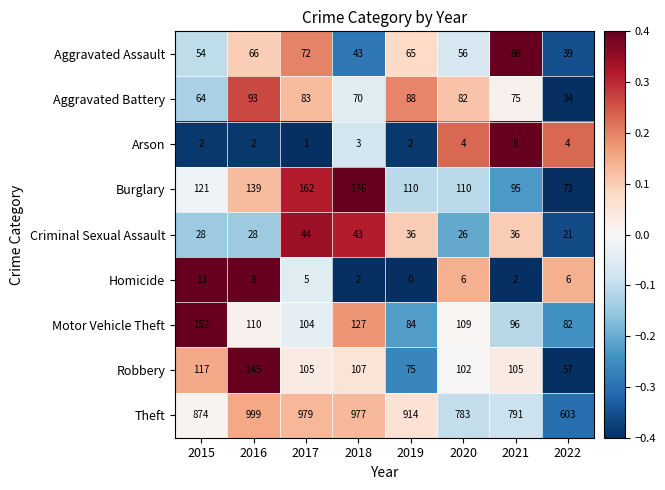

What is the total value across all series at 2015?

1425